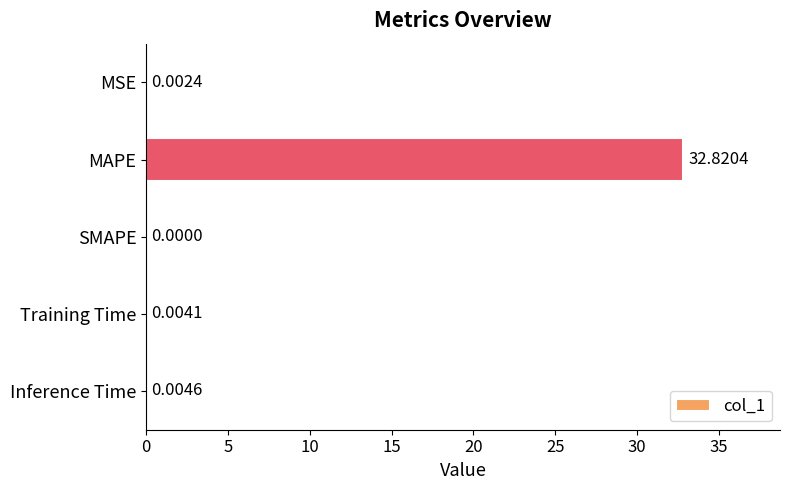

What is the sum of all values?

32.8